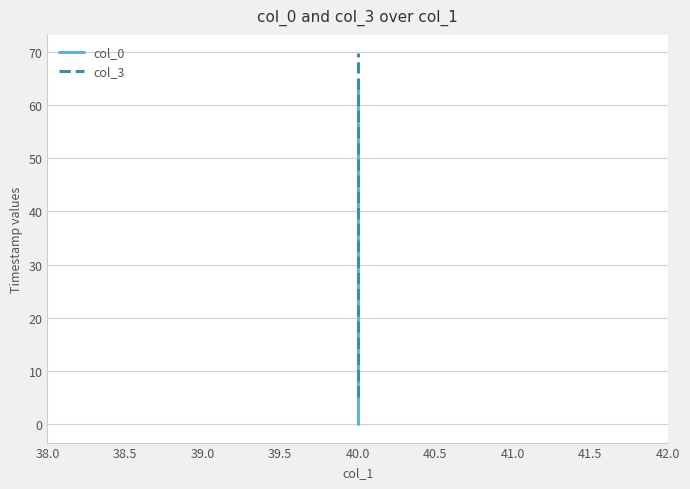

What is the average value of the col_3 series?

30.0